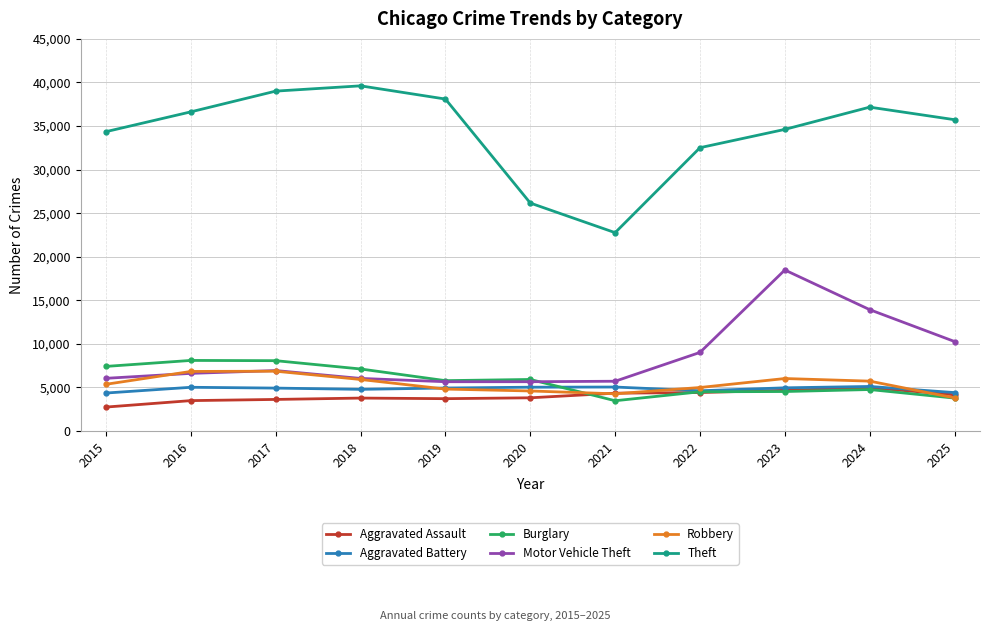

What is the smallest value displayed?

2755